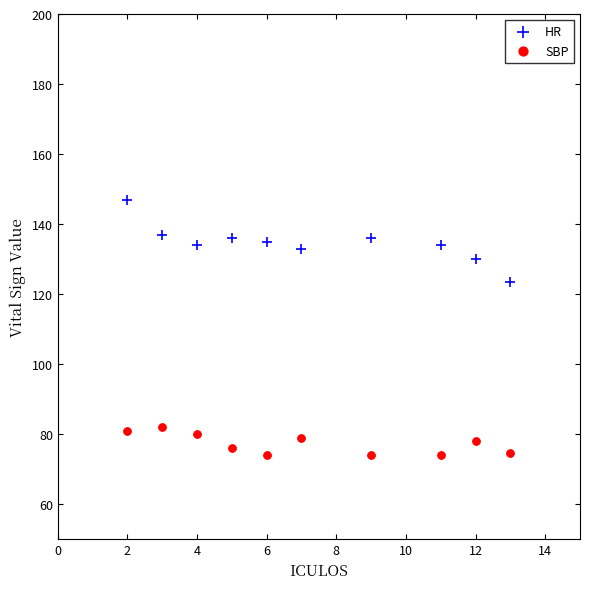

Across all series, what Y value is closest to 110?

123.5